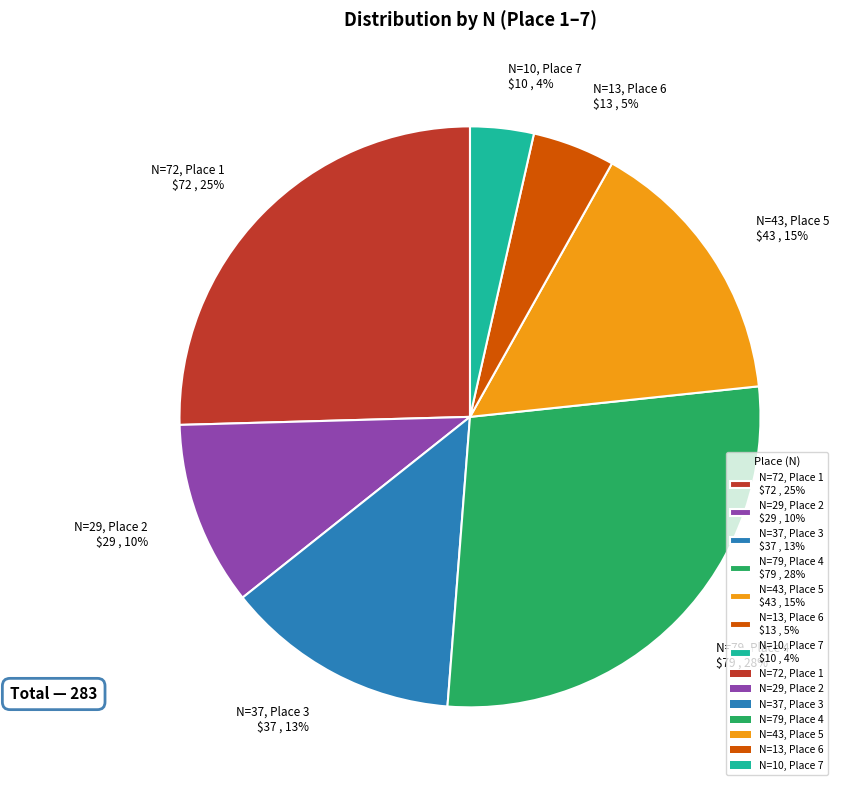

To the nearest percent, what is the combined percentage of N=79, Place 4 and N=13, Place 6?

33%